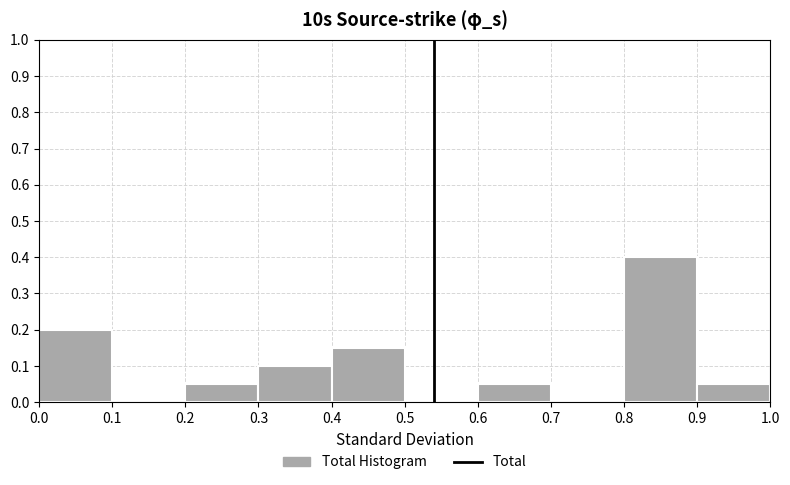

Reading left to right, transcribe this chart: for each bar, give the range it covers on the x-axis and its height. The values are not printed on the chart, so give them approximately, as read against the axis.

0.0 to 0.1: 0.20
0.1 to 0.2: 0
0.2 to 0.3: 0.05
0.3 to 0.4: 0.10
0.4 to 0.5: 0.15
0.5 to 0.6: 0
0.6 to 0.7: 0.05
0.7 to 0.8: 0
0.8 to 0.9: 0.40
0.9 to 1.0: 0.05